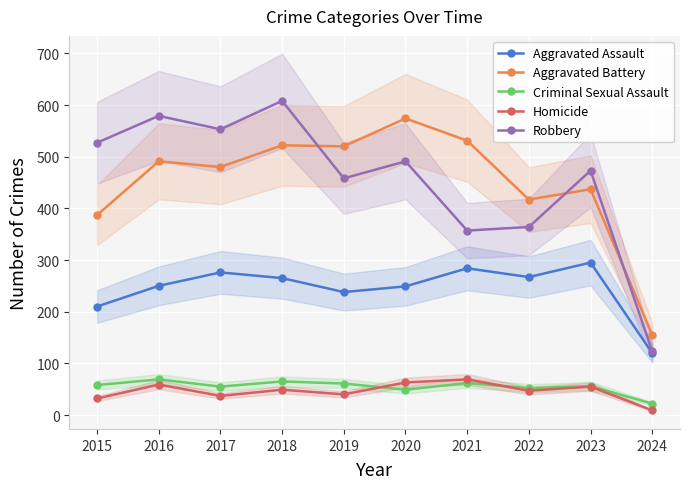

At how many categories does at least one series exceed 336?

9